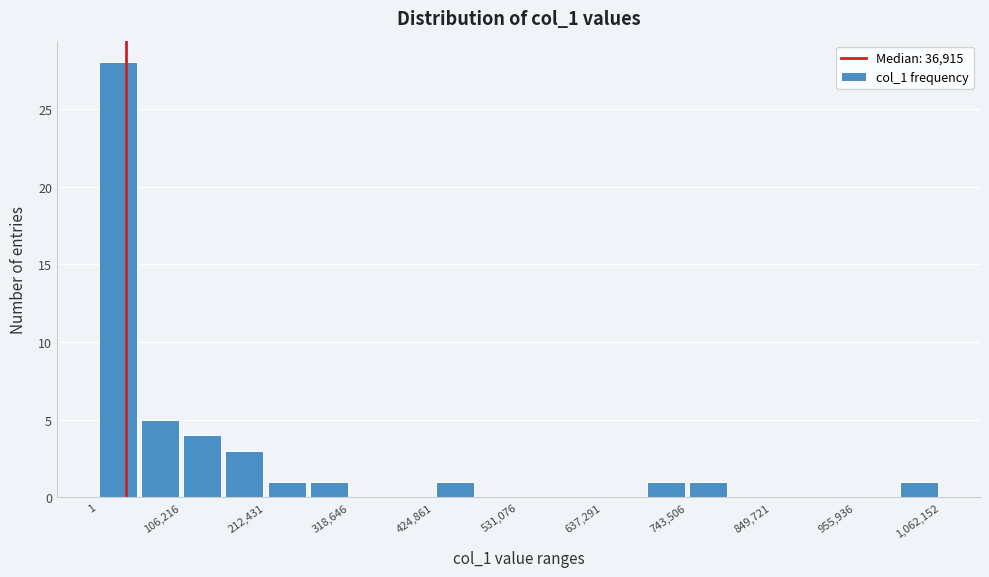

Around what value on the x-axis is the tallest bar? Give the approximate position of its centre, as read against the axis.

20000